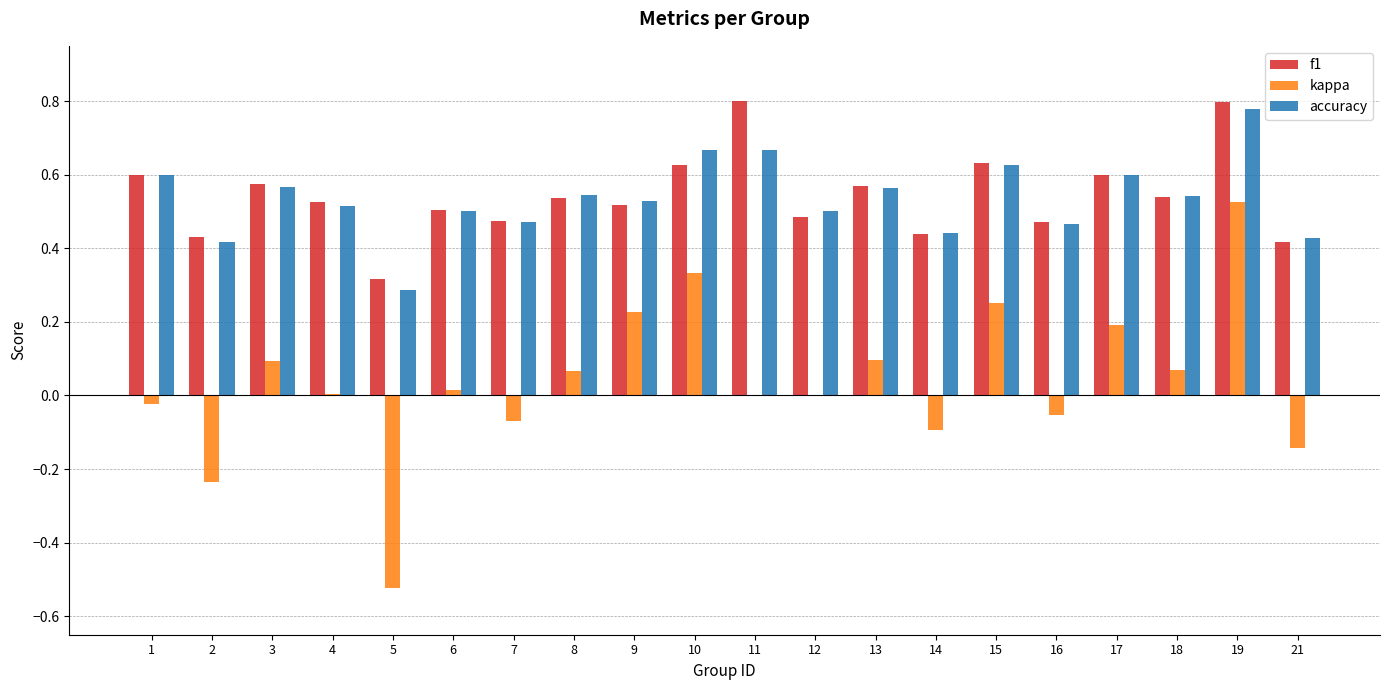

Where is f1 nearest to the value 0?

5